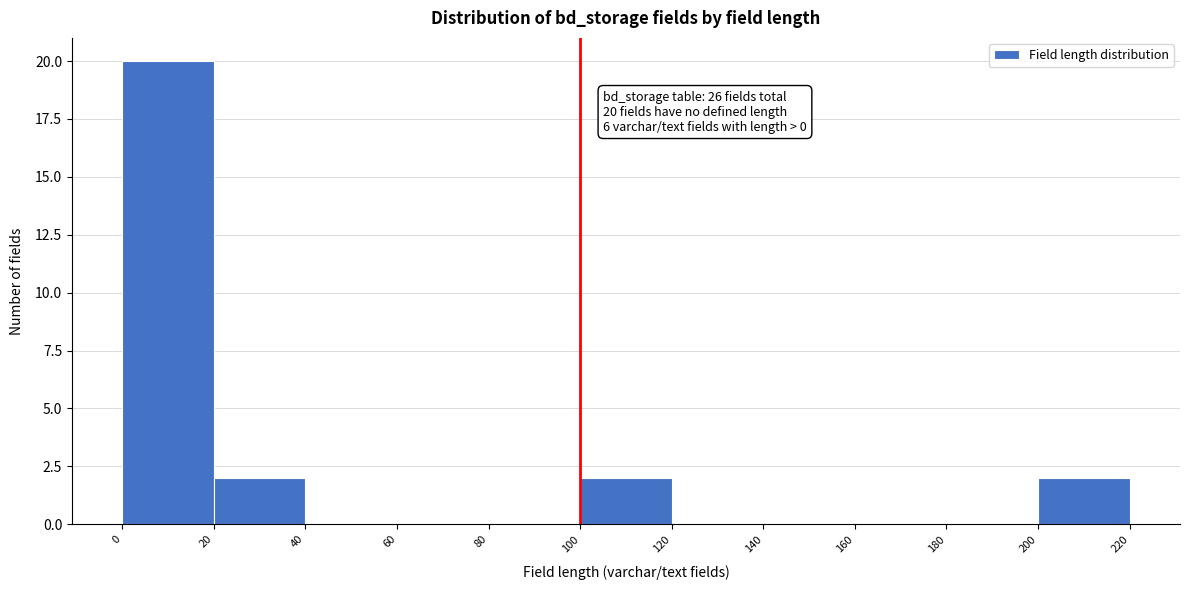

Which range on the x-axis has the tallest bar?

0 to 20